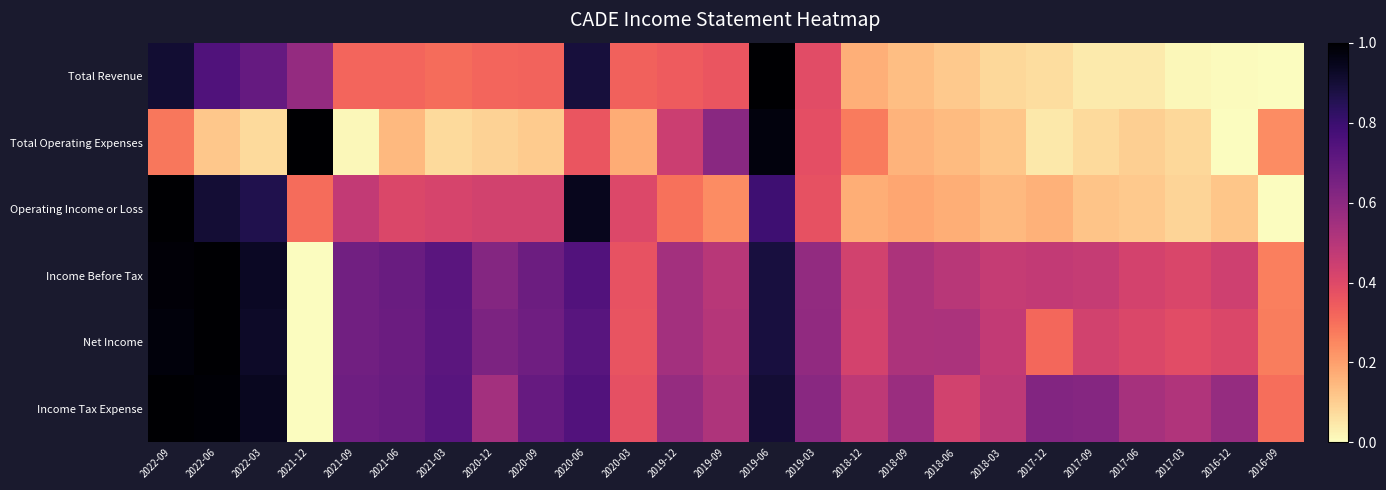

Between 2020-12 and 2018-09, which series saw the biggest shift?

Operating Income or Loss